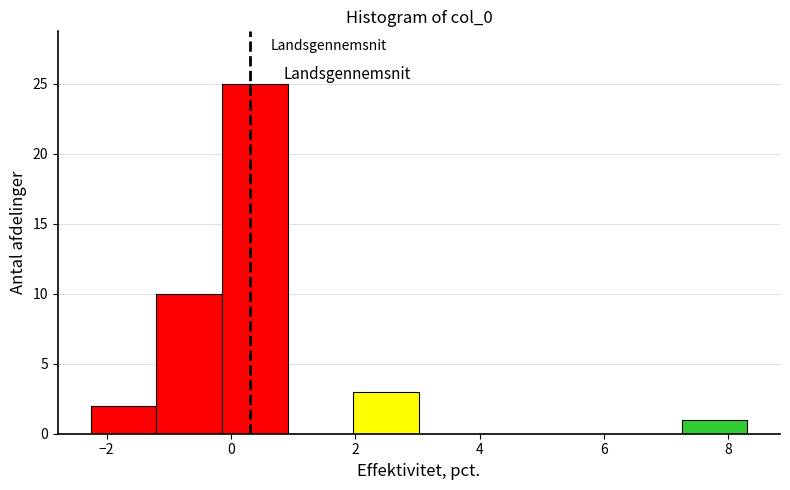

Reading left to right, list every bar in this chart as the range it spans on the x-axis followed by its height. Neither the bar edges nor the heights are printed on the chart, so give them approximately, as read against the axes.

-2.2 to -1.2: 2
-1.2 to -0.2: 10
-0.2 to 1.0: 25
1.0 to 2.0: 0
2.0 to 3.0: 3
3.0 to 4.0: 0
4.0 to 5.2: 0
5.2 to 6.2: 0
6.2 to 7.2: 0
7.2 to 8.4: 1